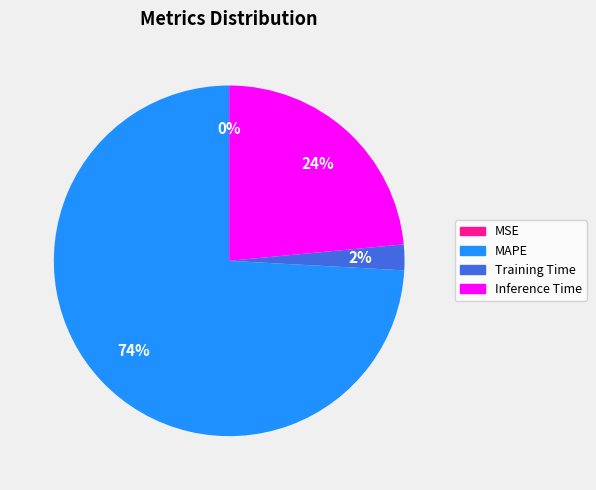

To the nearest percent, what is the average slice percentage?

25%